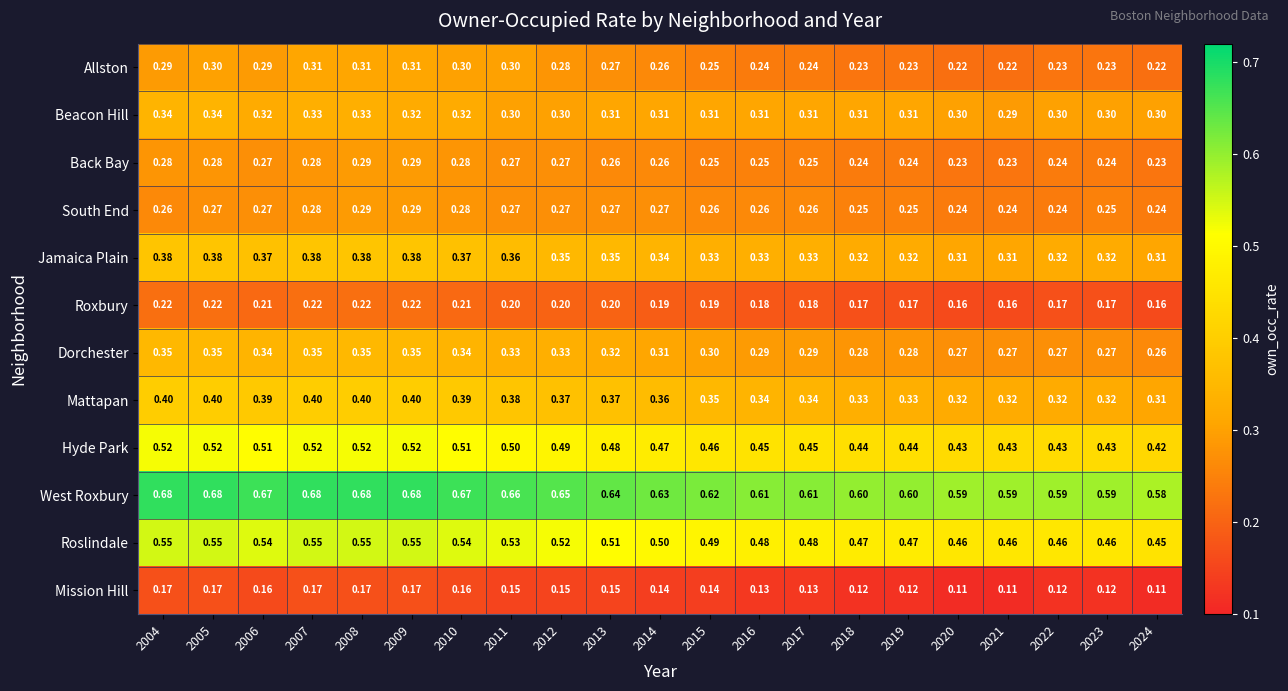

Count the number of data series in this chart.

12